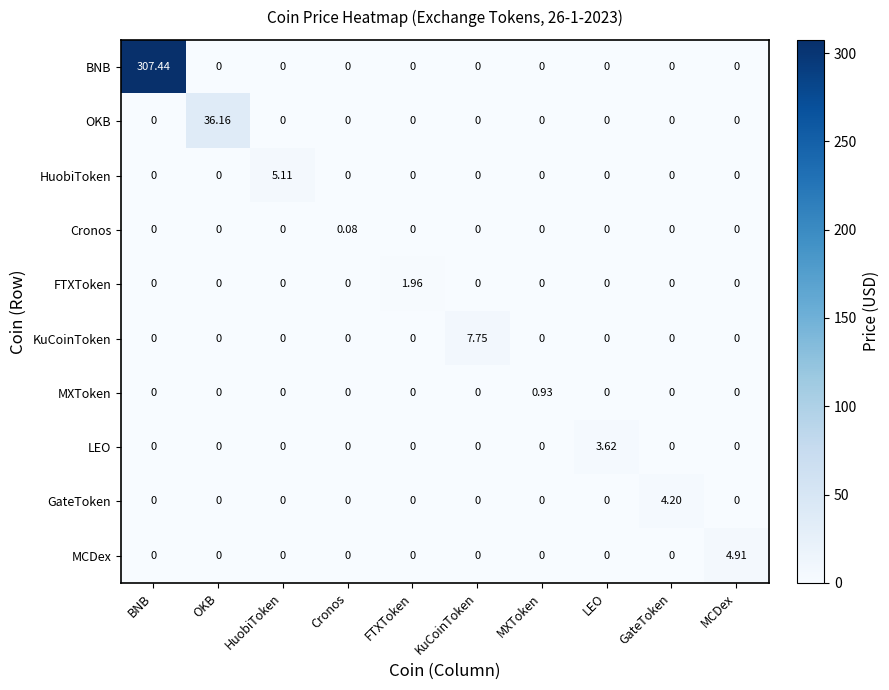

At which label does OKB reach its peak?

OKB